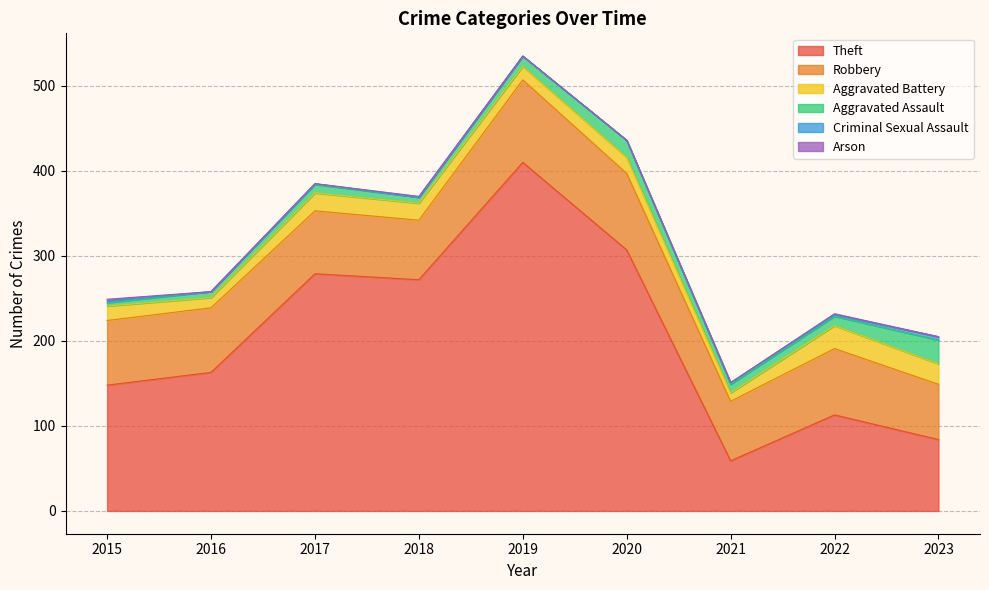

What is the sum of the Theft values at 2019 and 2022?

523